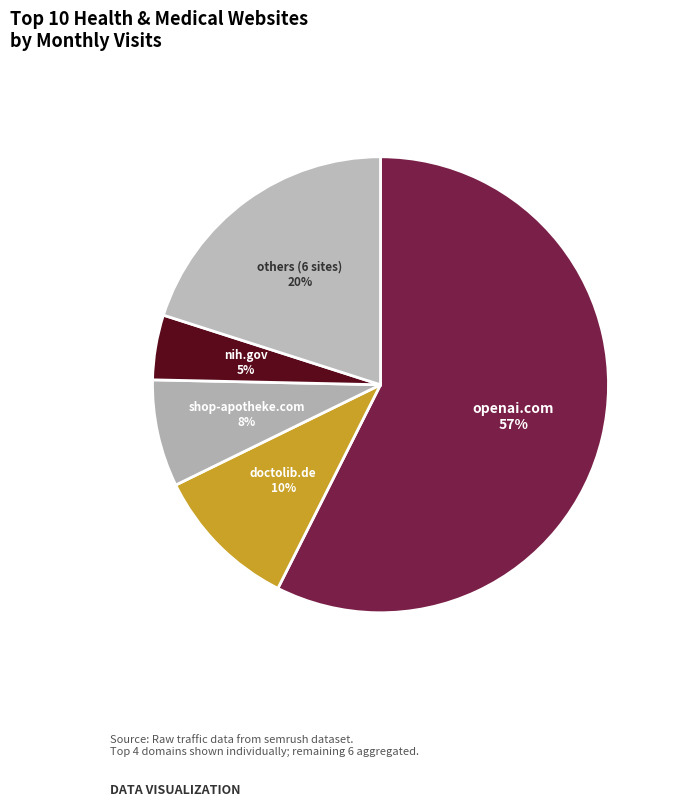

Is it true that openai.com is 57% of the pie?

True